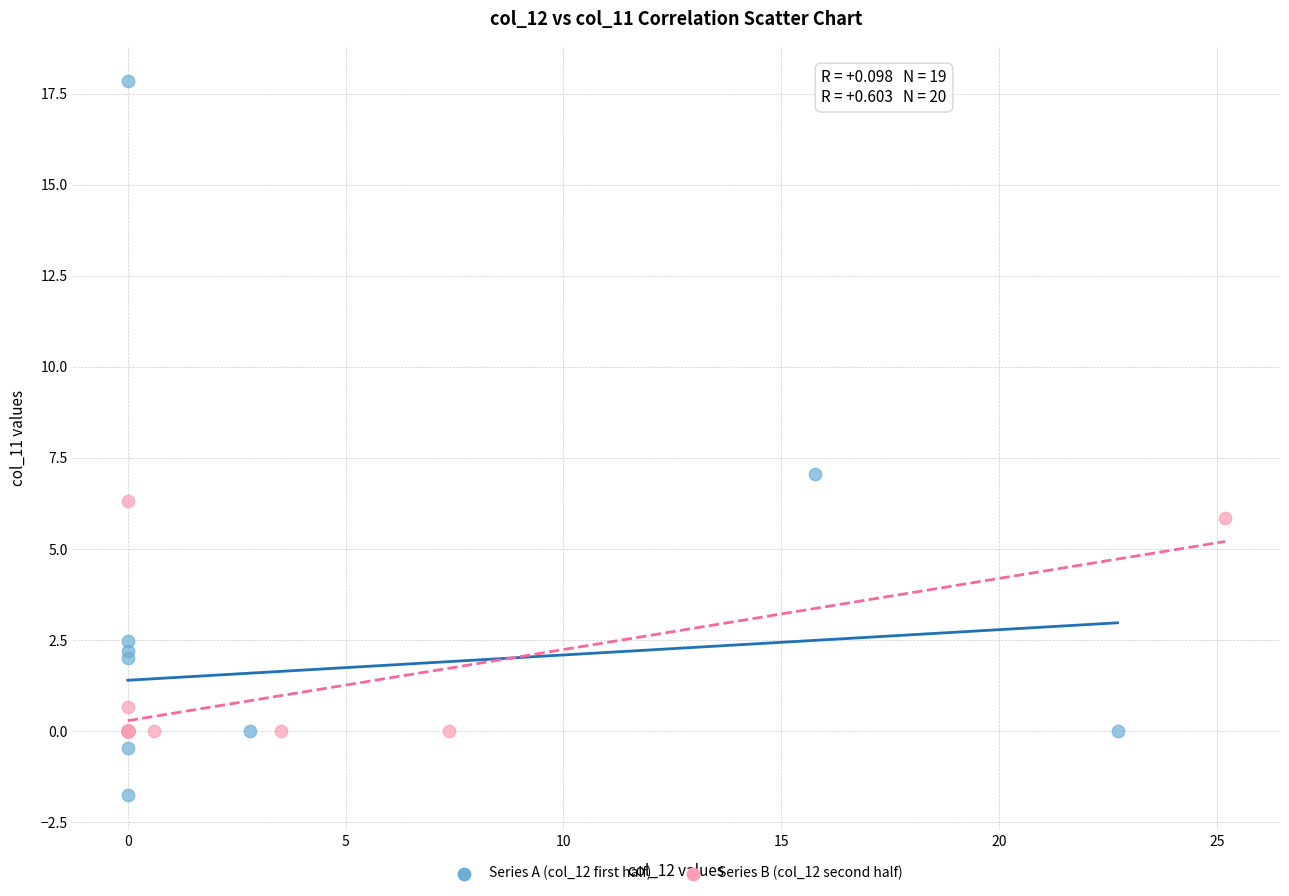

Which series contains the highest Y value?

Series A (col_12 first half)